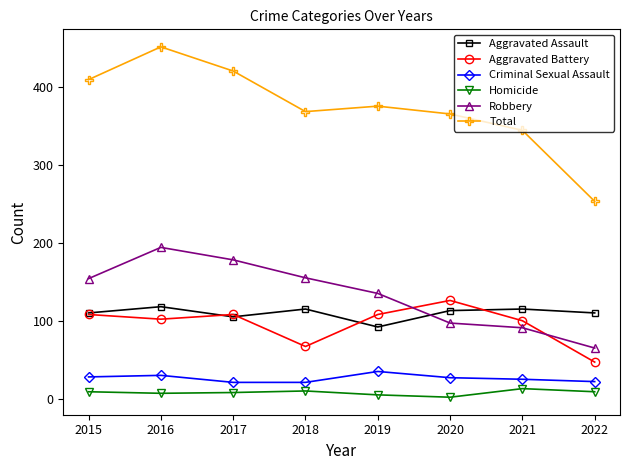

At which label does Total reach its peak?

2016